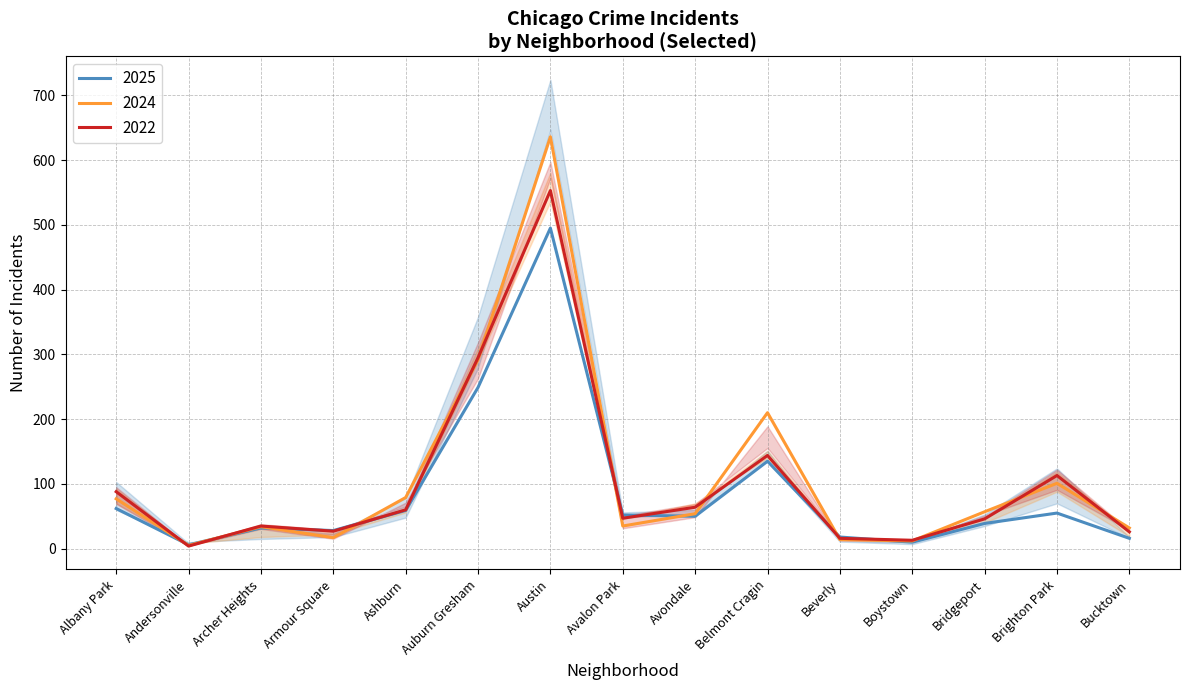

Which has a higher value, Austin or Beverly?

Austin